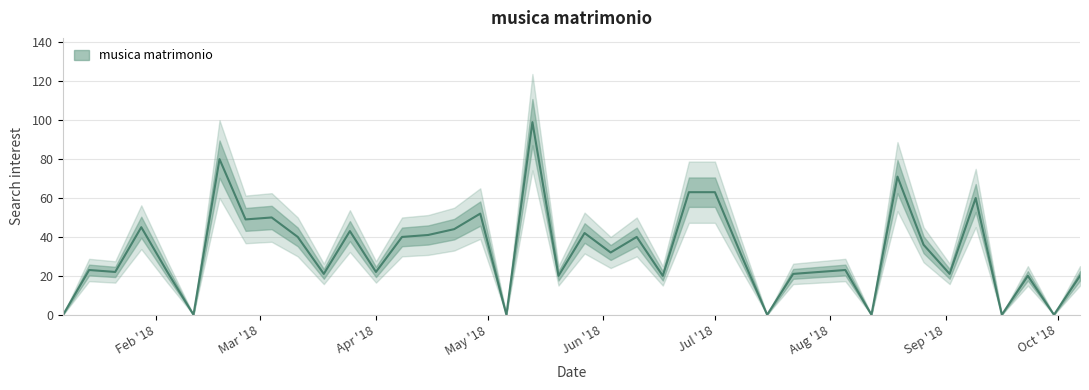

Reading left to right, transcribe all the data shown in this chart.

0	23	22	45	22	0	80	49	50	40	21	43	22	40	41	44	52	0	99	20	42	32	40	20	63	63	31	0	21	22	23	0	71	36	21	60	0	20	0	20